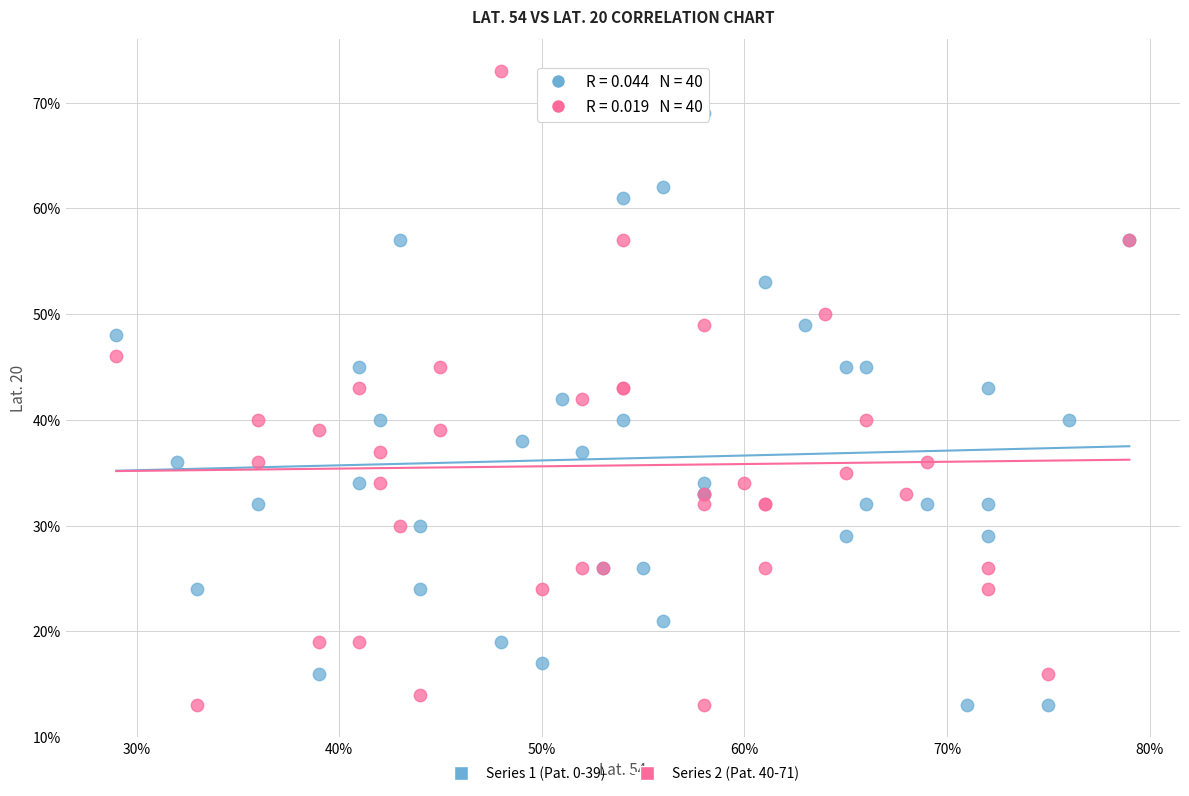

What are all the series names shown in the legend?

Series 1 (Pat. 0-39), Series 2 (Pat. 40-71)